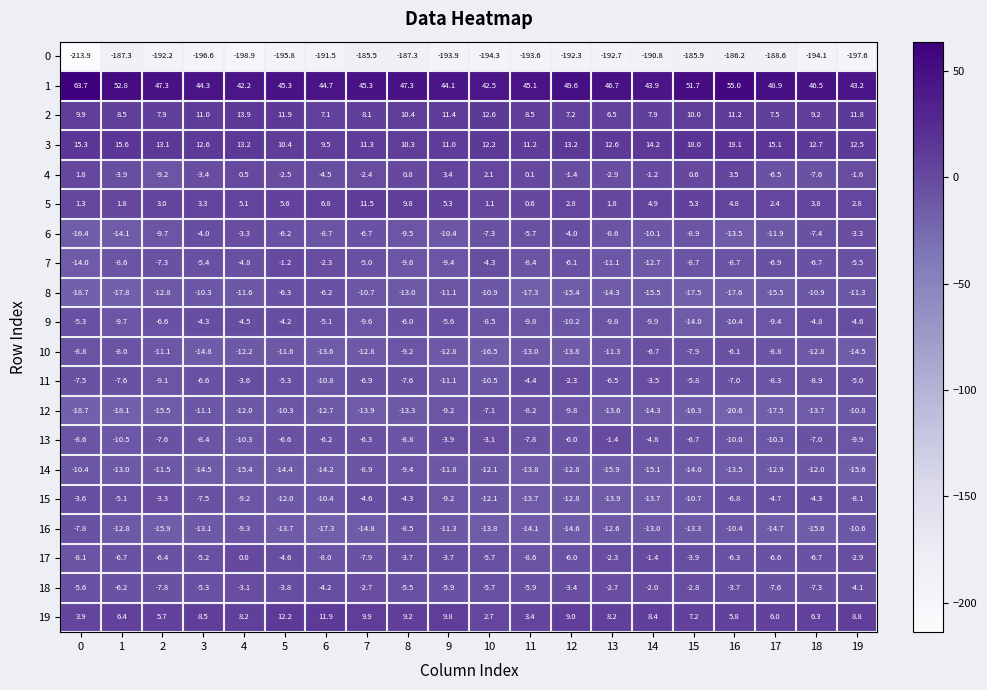

What is the difference between the maximum and minimum values in the 13 series?

9.1